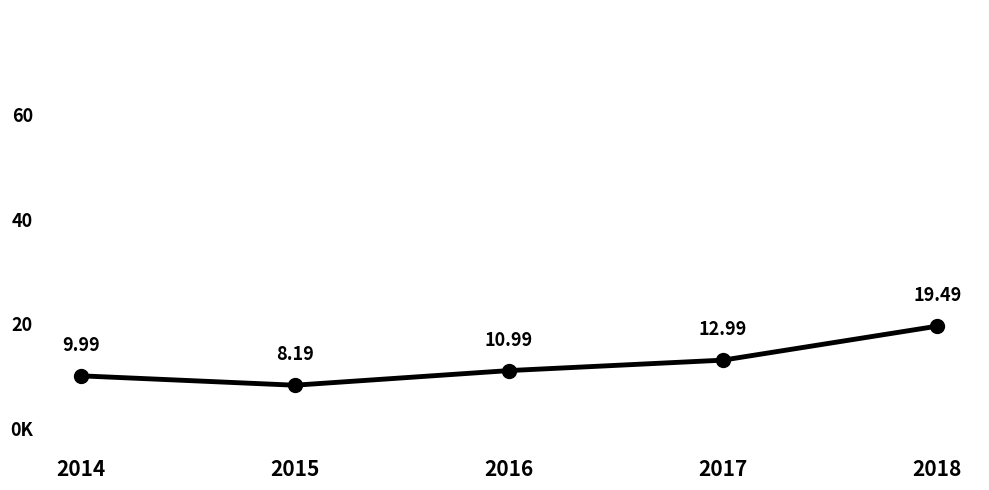

List the labels in order of value, largest first.

2018, 2017, 2016, 2014, 2015